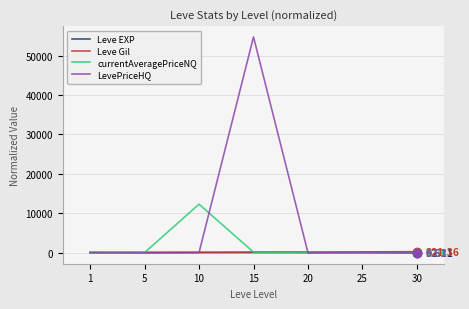

Which series changed the most between 5 and 10?

currentAveragePriceNQ